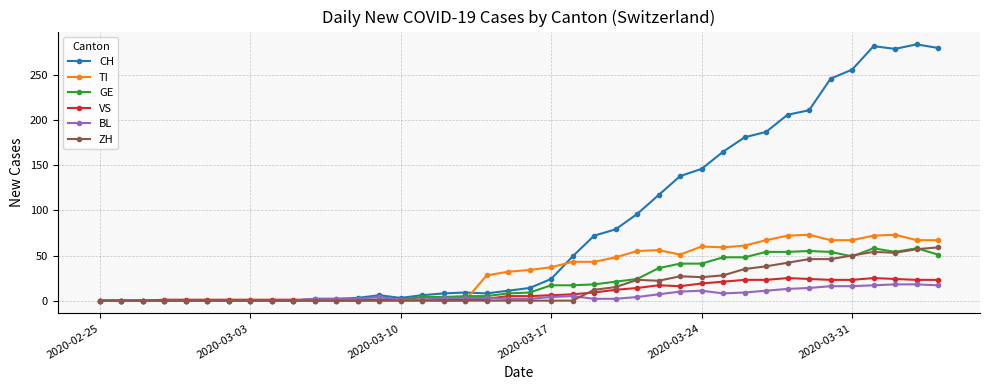

Which series has the largest total across all categories?

CH